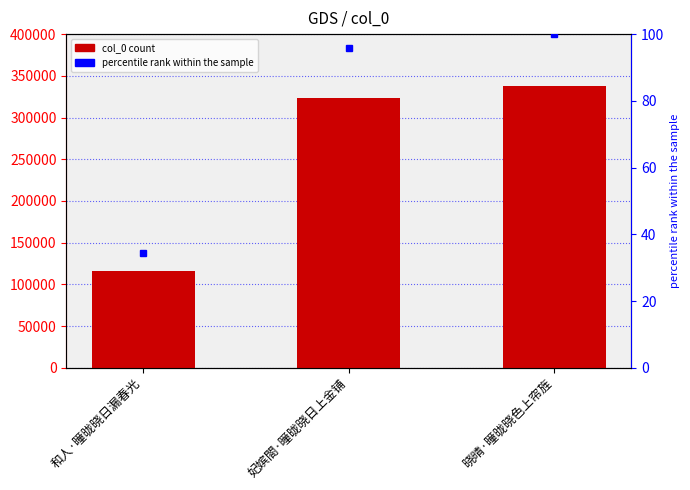

Reading left to right, what are all the values shown in this chart?

和人·曈昽晓日漏春光=116262	妃嫔閤·曈昽晓日上金铺=323710	晓晴·曈昽晓色上帘旌=337508